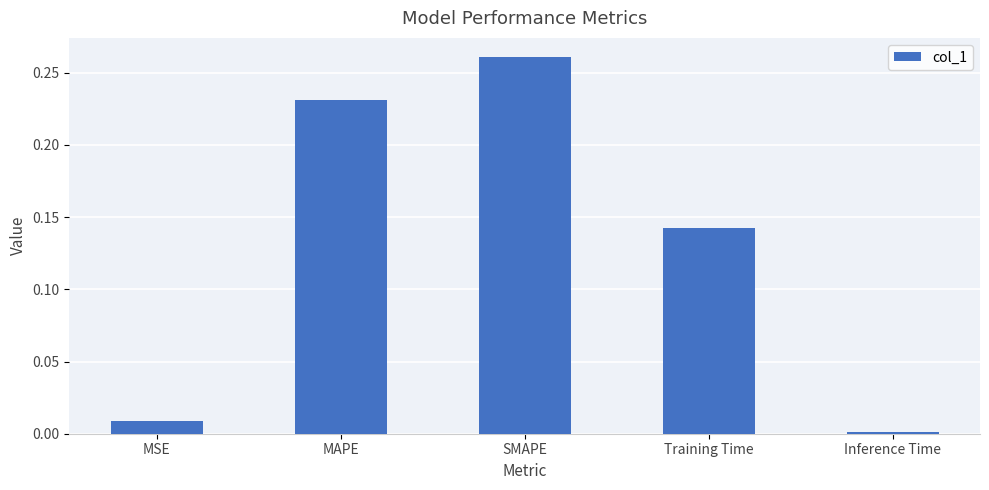

How many bars are there in total?

5